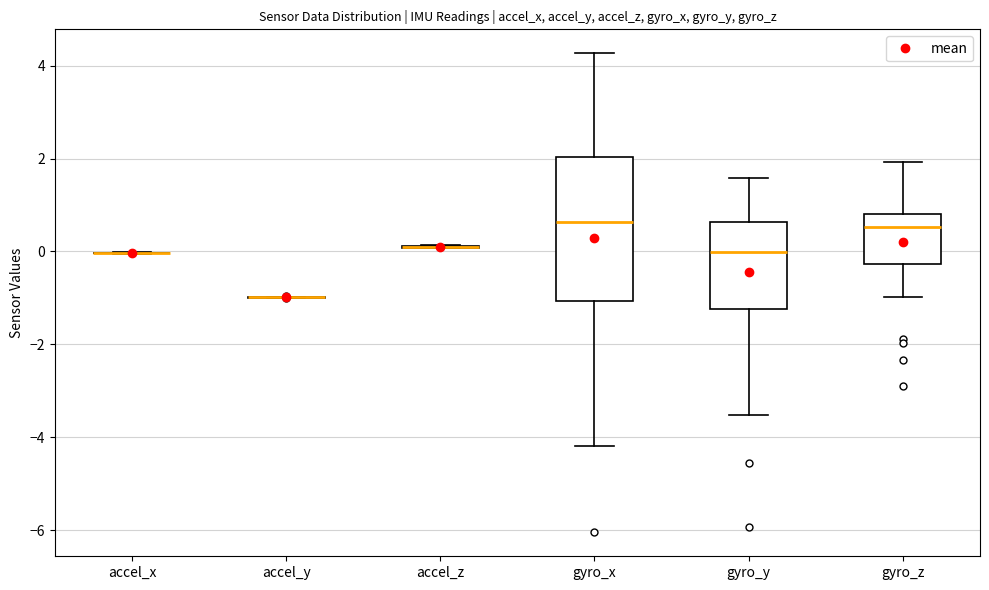

Reading left to right, read every box against the y-axis: the position of its median line, the range the box covers, and the ends of its whiskers. The values are not printed on the chart, so give them approximately, as read against the axis.

accel_x: box collapsed to a line at 0.0, whiskers 0.0 to 0.0
accel_y: box collapsed to a line at -1.0, whiskers -1.0 to -1.0
accel_z: box collapsed to a line at 0.0, whiskers 0.0 to 0.2
gyro_x: median 0.6, box -1.0 to 2.0, whiskers -4.2 to 4.2
gyro_y: median 0.0, box -1.2 to 0.6, whiskers -3.6 to 1.6
gyro_z: median 0.6, box -0.2 to 0.8, whiskers -1.0 to 2.0